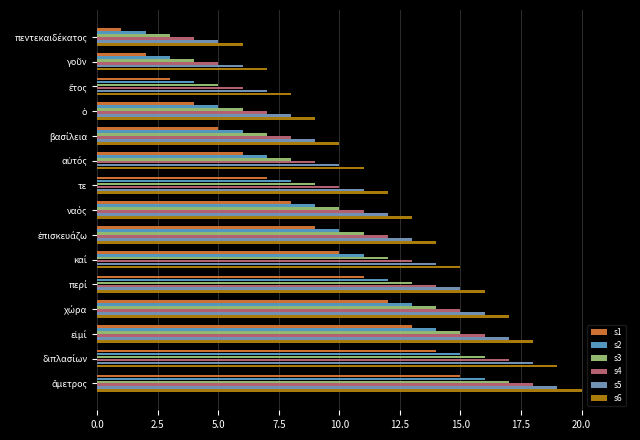

Which series has the largest range (max minus min)?

s1